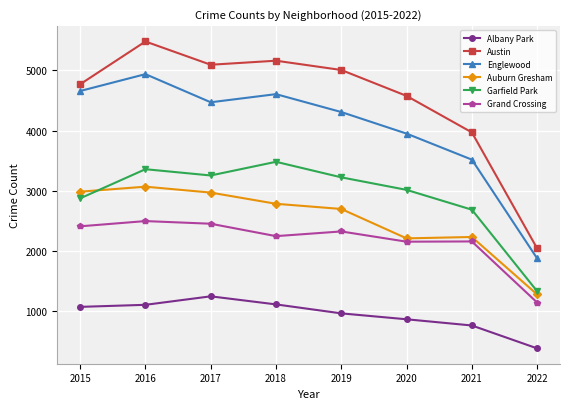

How many values in the Auburn Gresham series are below 2787?

4